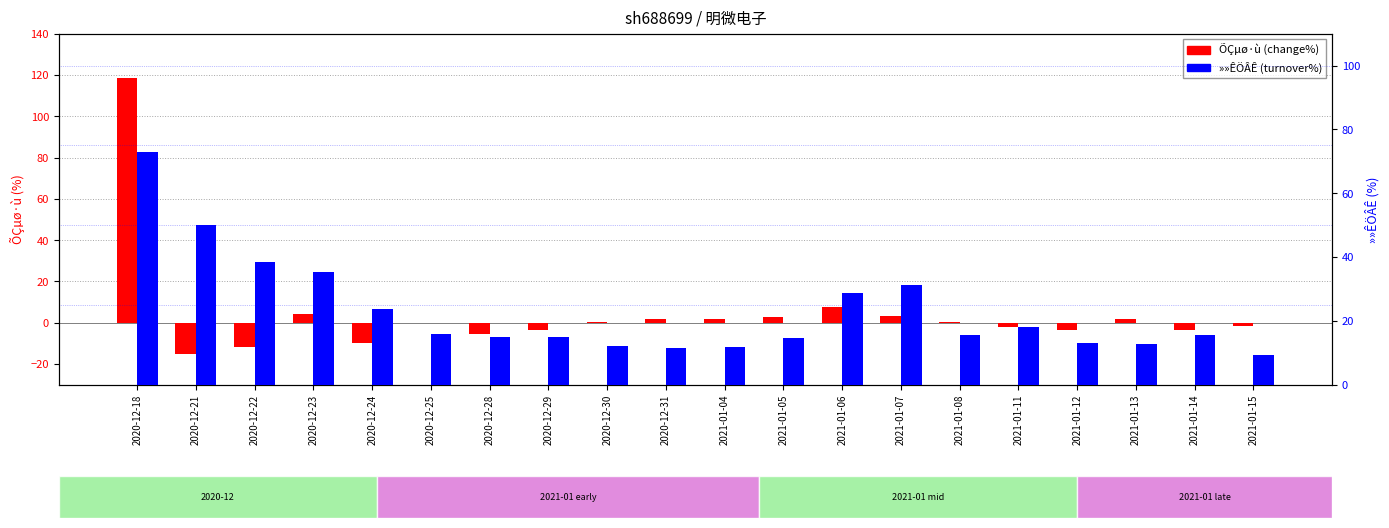

Does the chart contain any negative values?

Yes